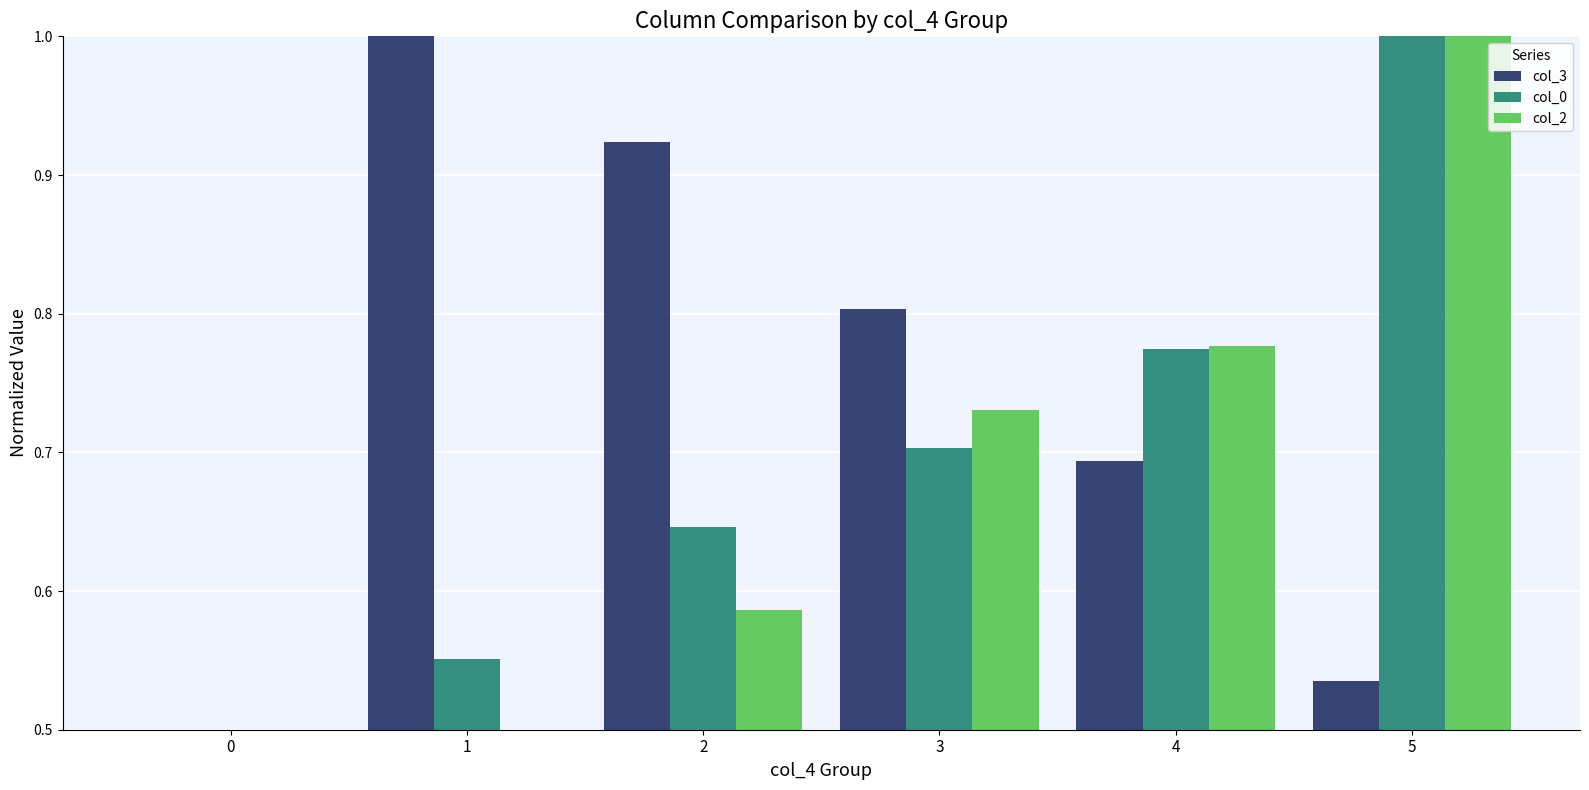

What is the sum of all col_0 values?

4.2